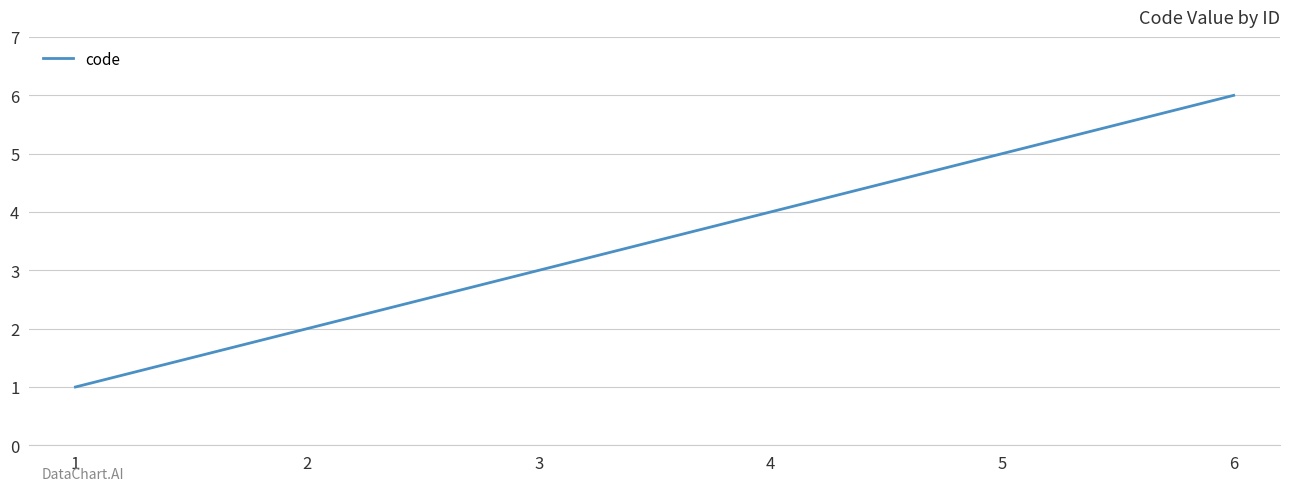

Rank the categories by value from highest to lowest.

6, 5, 4, 3, 2, 1